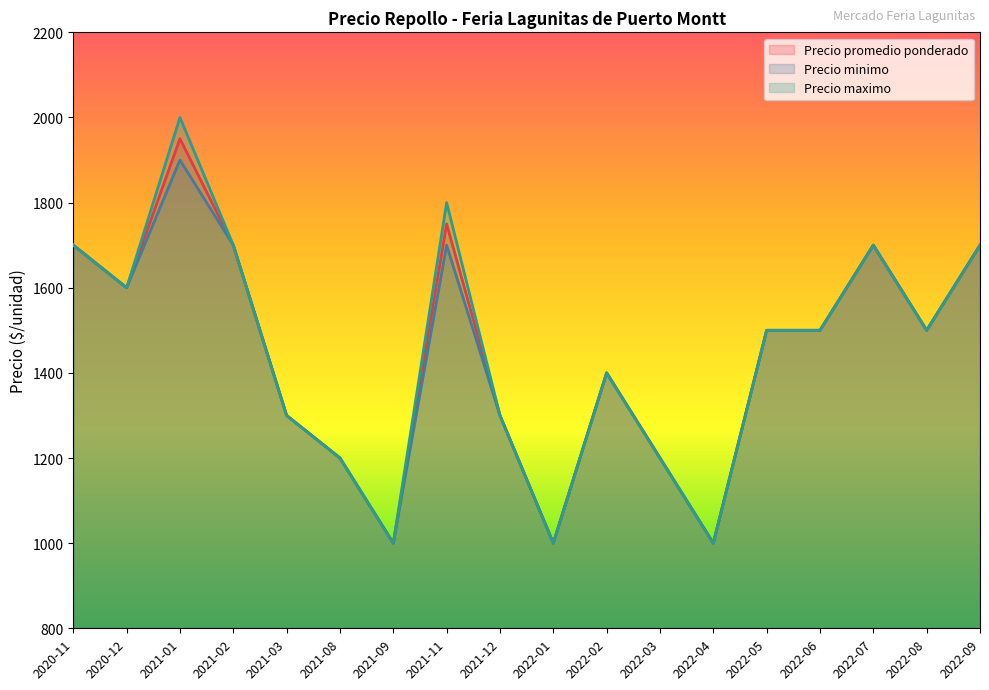

Reading left to right, list all the values displayed in this chart.

Precio promedio ponderado: 1700	1600	1950	1700	1300	1200	1000	1750	1300	1000	1400	1200	1000	1500	1500	1700	1500	1700
Precio minimo: 1700	1600	1900	1700	1300	1200	1000	1700	1300	1000	1400	1200	1000	1500	1500	1700	1500	1700
Precio maximo: 1700	1600	2000	1700	1300	1200	1000	1800	1300	1000	1400	1200	1000	1500	1500	1700	1500	1700